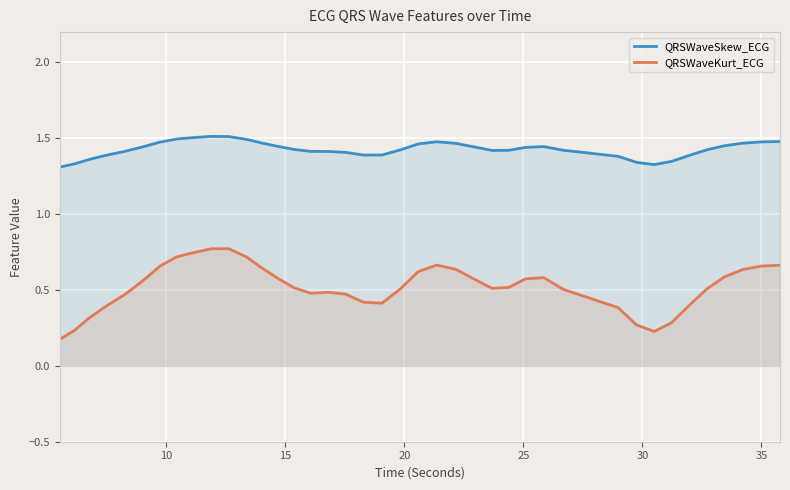

Which series has the largest total across all categories?

QRSWaveSkew_ECG